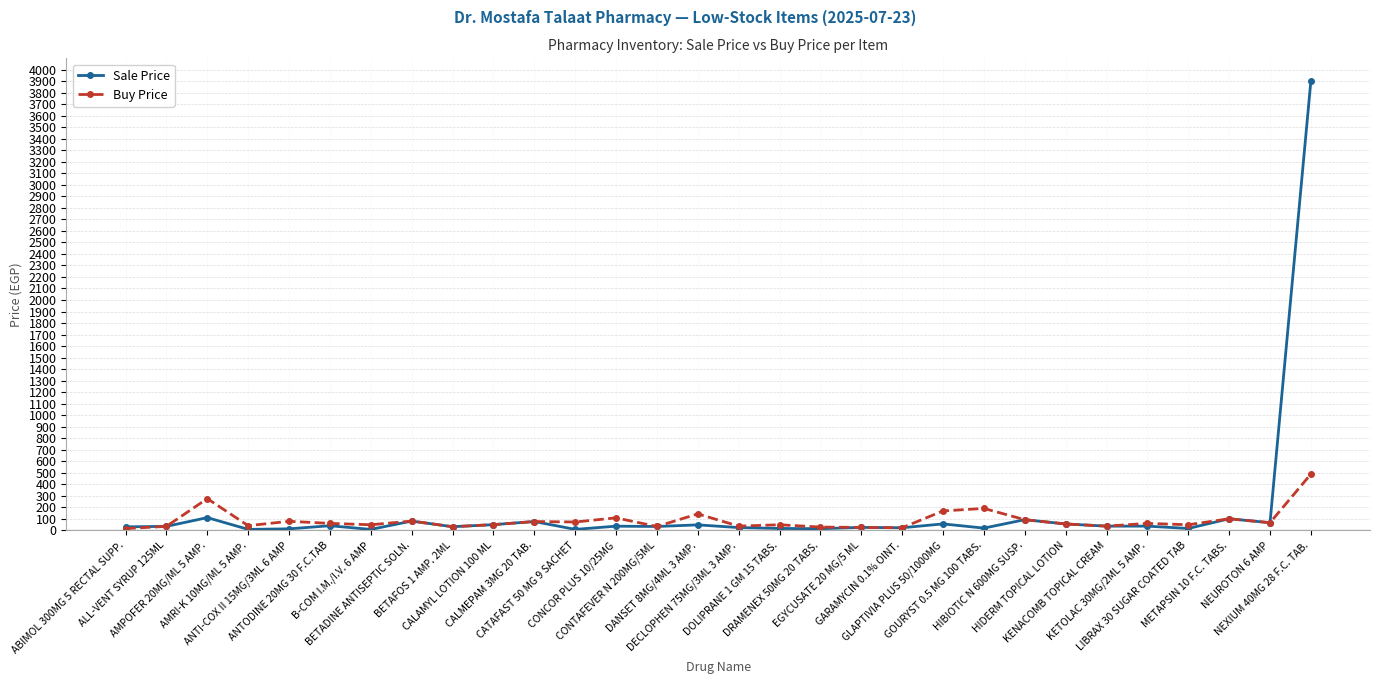

Rank the series by their average value, from lowest to highest.

Buy Price, Sale Price